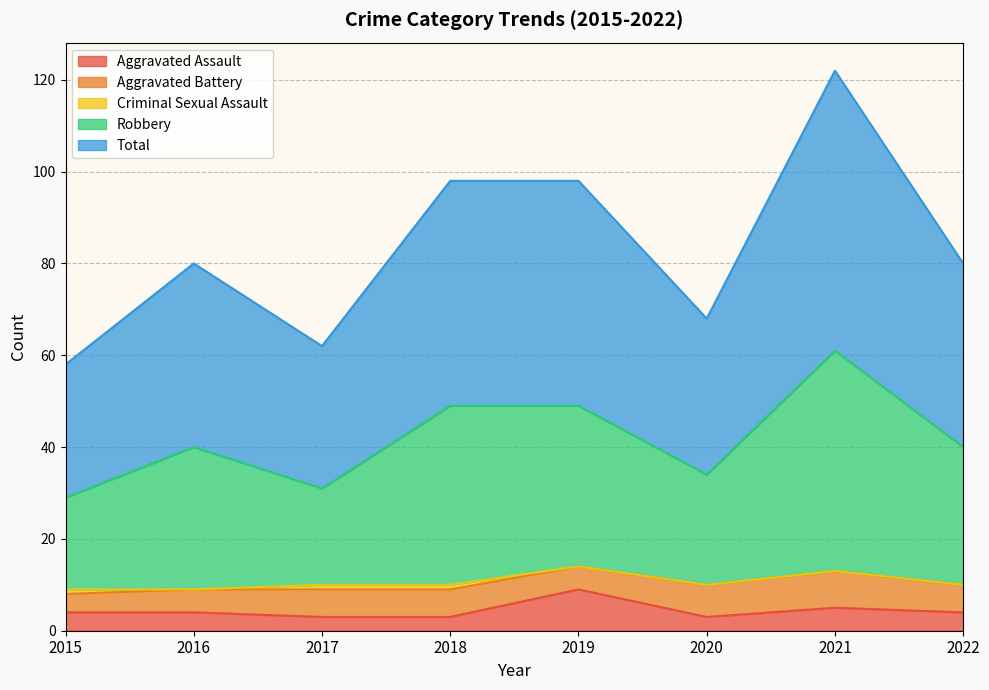

What is the spread (max minus min) of values at 2015?

54